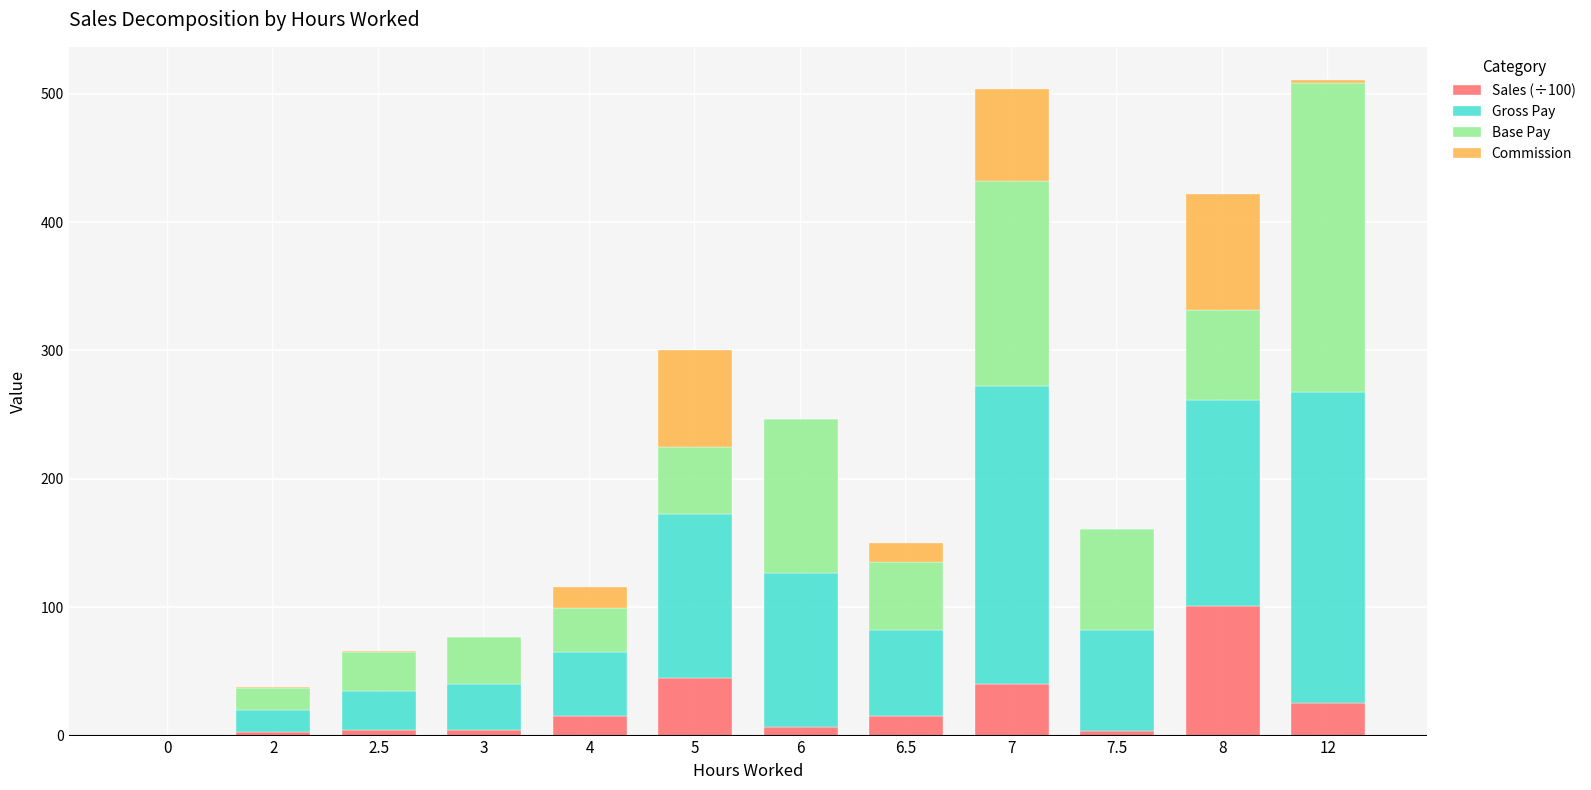

What is the maximum value for Sales (÷100)?

100.7